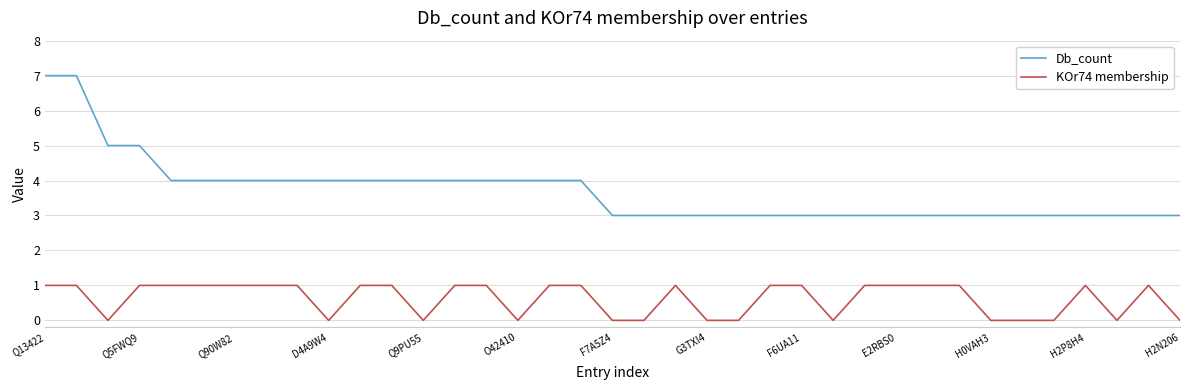

Which series has the largest range (max minus min)?

Db_count